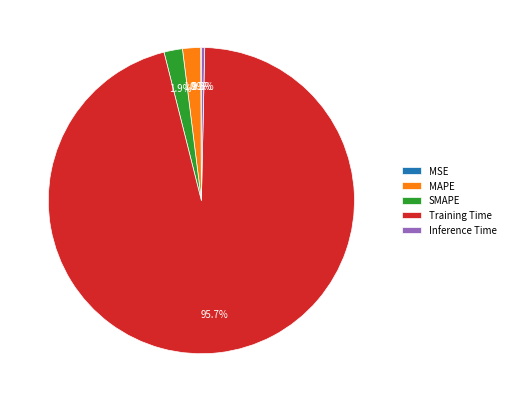

Which has a higher value, MAPE or Training Time?

Training Time